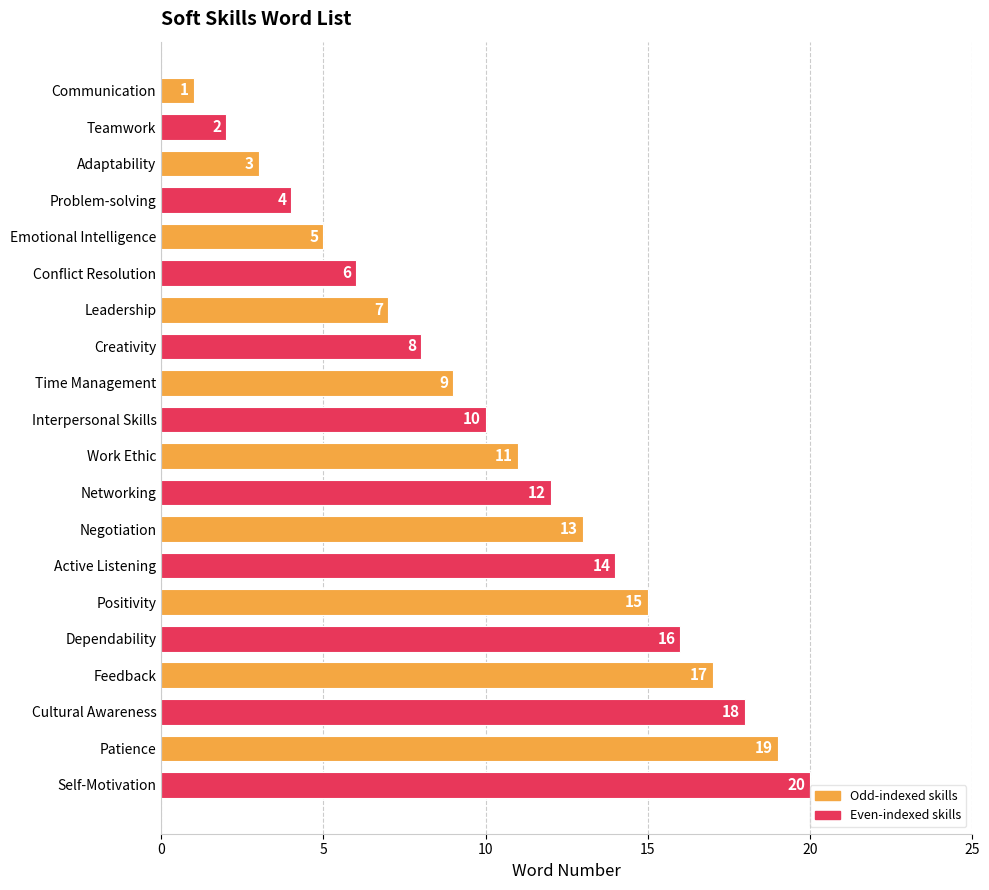

Rank the categories by value from lowest to highest.

Communication, Teamwork, Adaptability, Problem-solving, Emotional Intelligence, Conflict Resolution, Leadership, Creativity, Time Management, Interpersonal Skills, Work Ethic, Networking, Negotiation, Active Listening, Positivity, Dependability, Feedback, Cultural Awareness, Patience, Self-Motivation